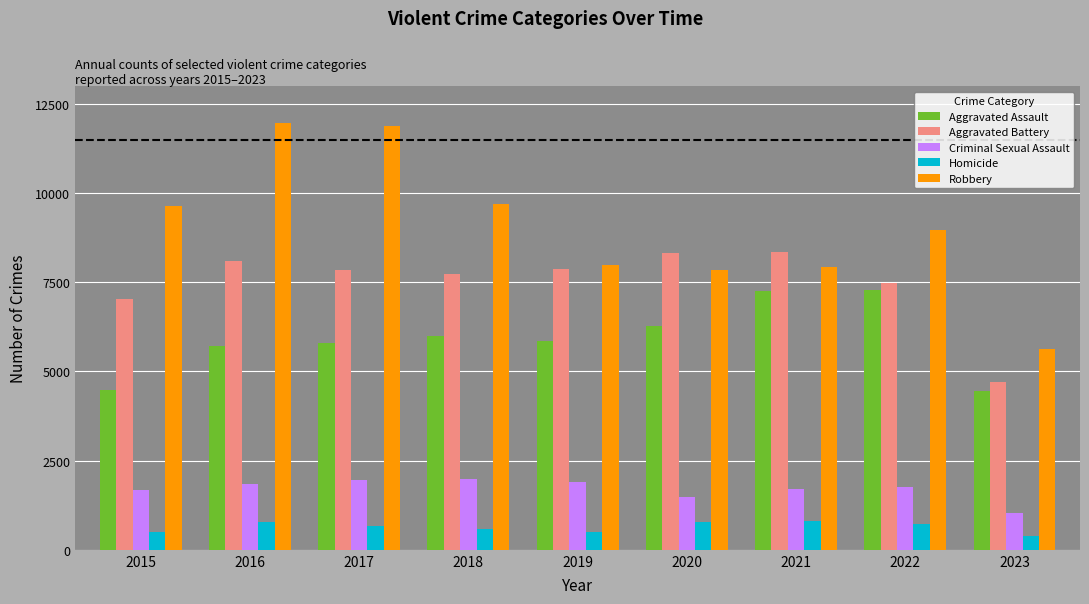

Which series changed the most between 2015 and 2018?

Aggravated Assault